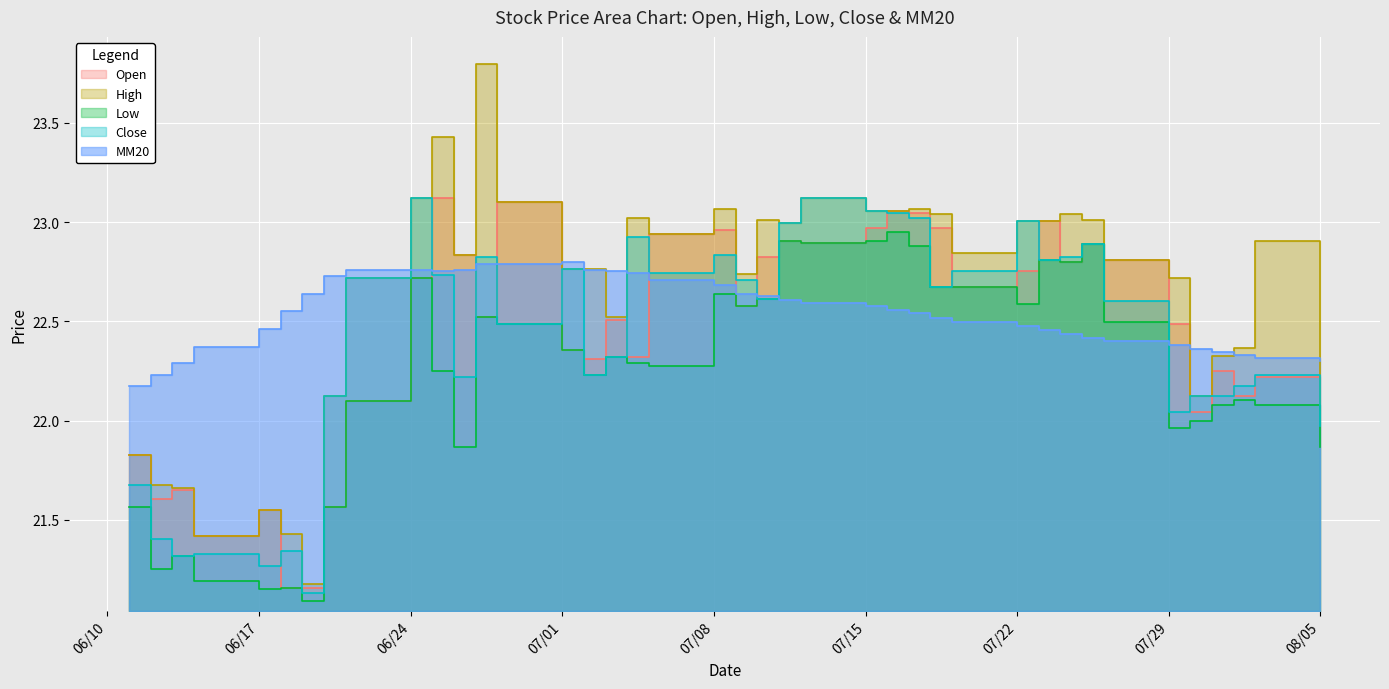

True or false: Open and Low cross at least once.

False